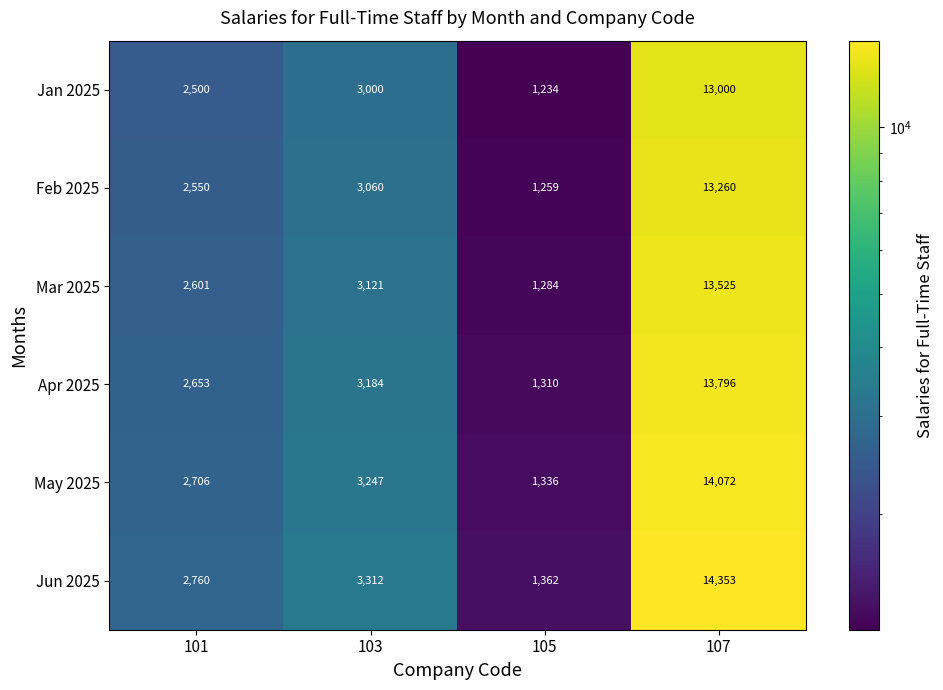

Count the number of categories in the chart.

4